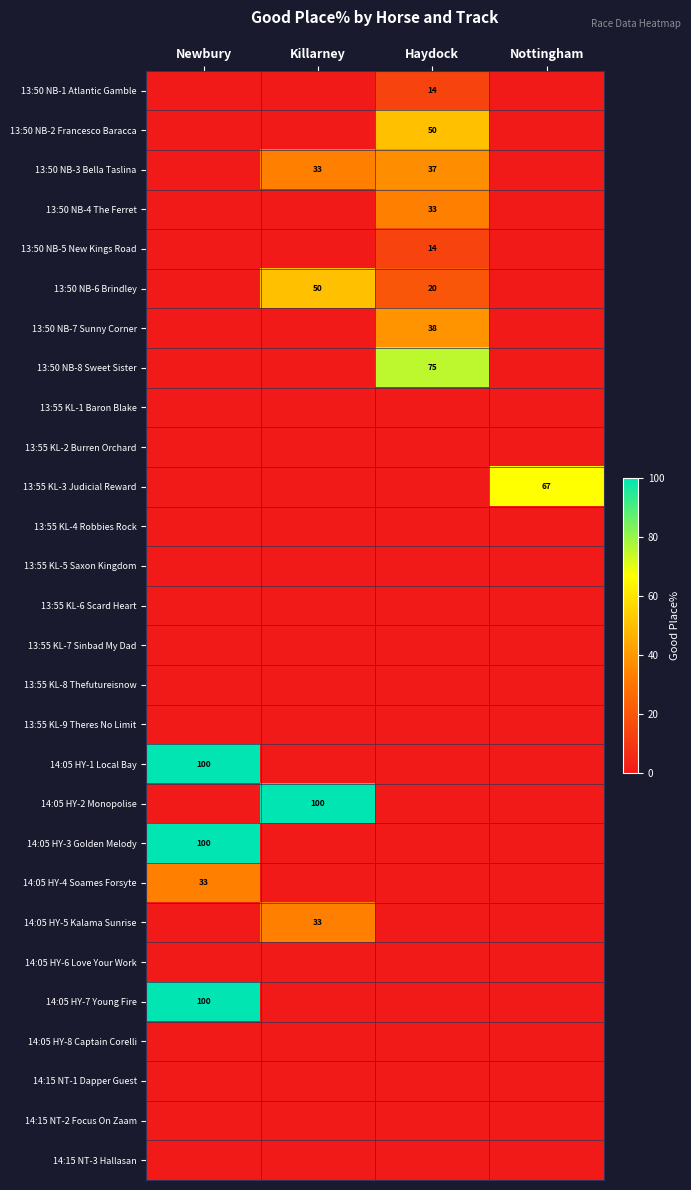

What is the spread (max minus min) of values at Haydock?

75.0